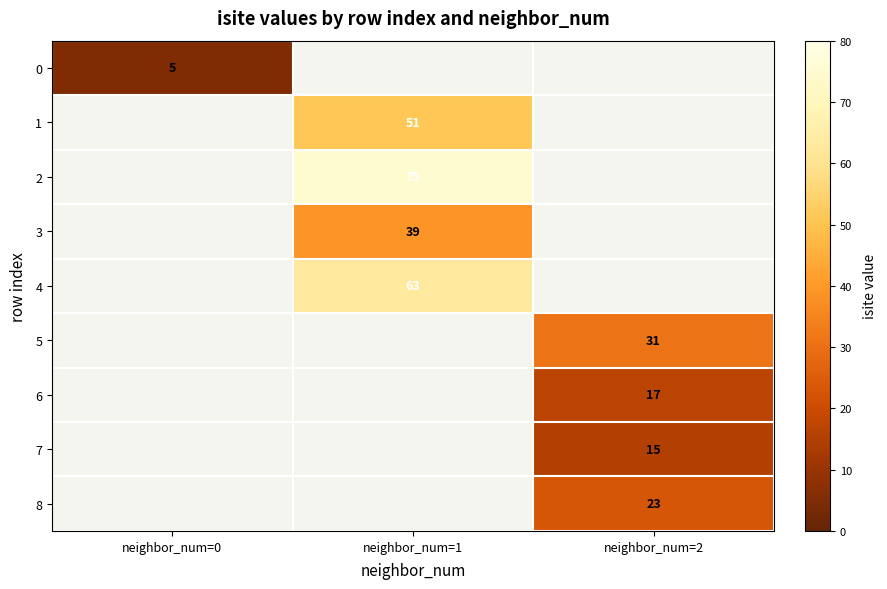

The 8 series shows 23 at neighbor_num=2. True or false?

True